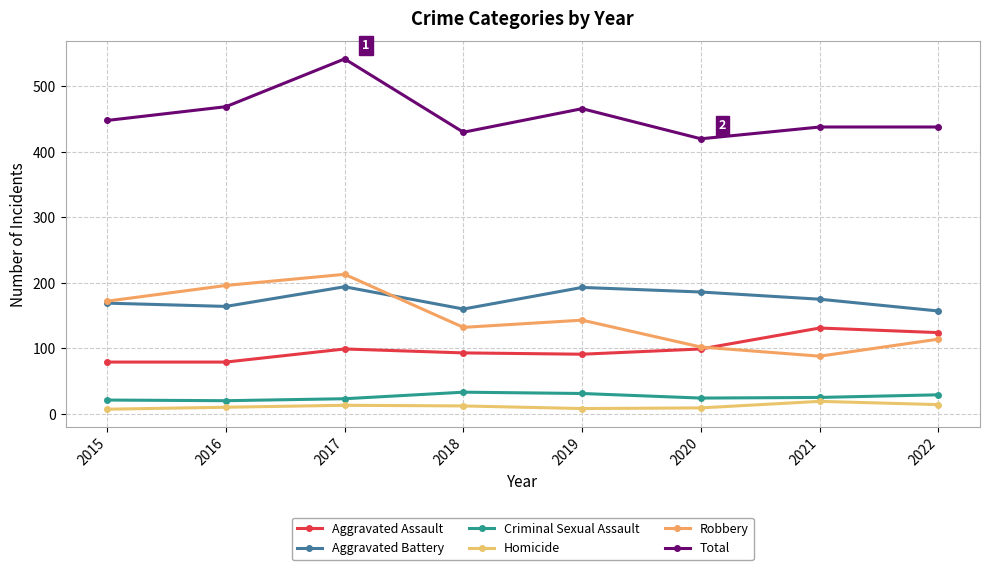

Reading left to right, extract all data points from this chart.

Aggravated Assault: 79	79	99	93	91	99	131	124
Aggravated Battery: 169	164	194	160	193	186	175	157
Criminal Sexual Assault: 21	20	23	33	31	24	25	29
Homicide: 7	10	13	12	8	9	19	14
Robbery: 172	196	213	132	143	102	88	114
Total: 448	469	542	430	466	420	438	438